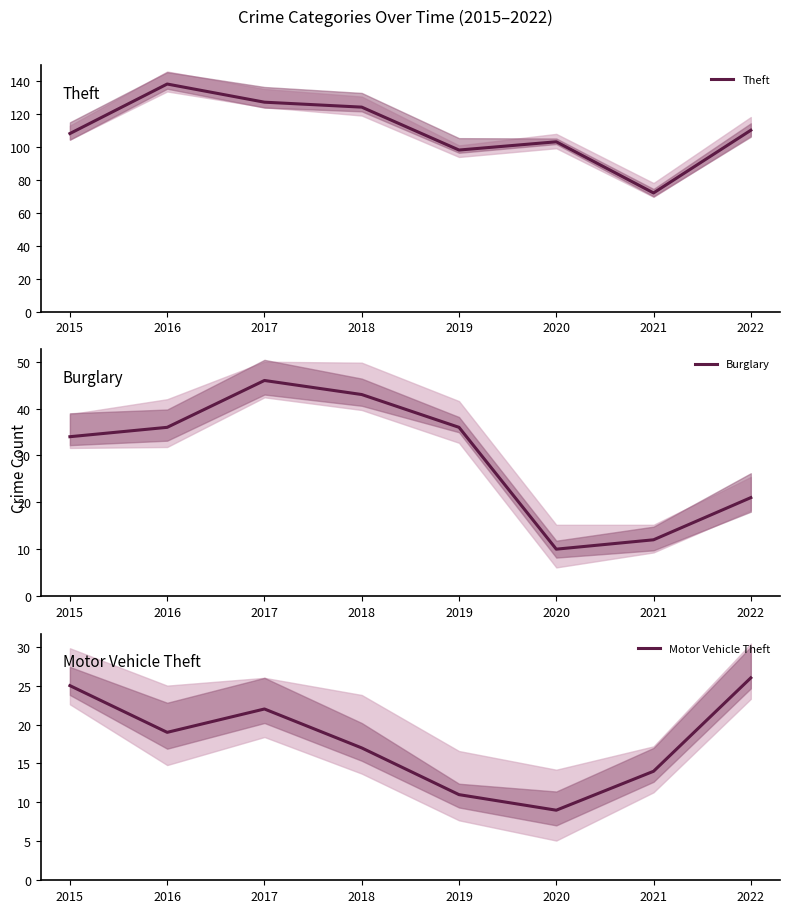

Between 2016 and 2019, which series saw the biggest shift?

Theft